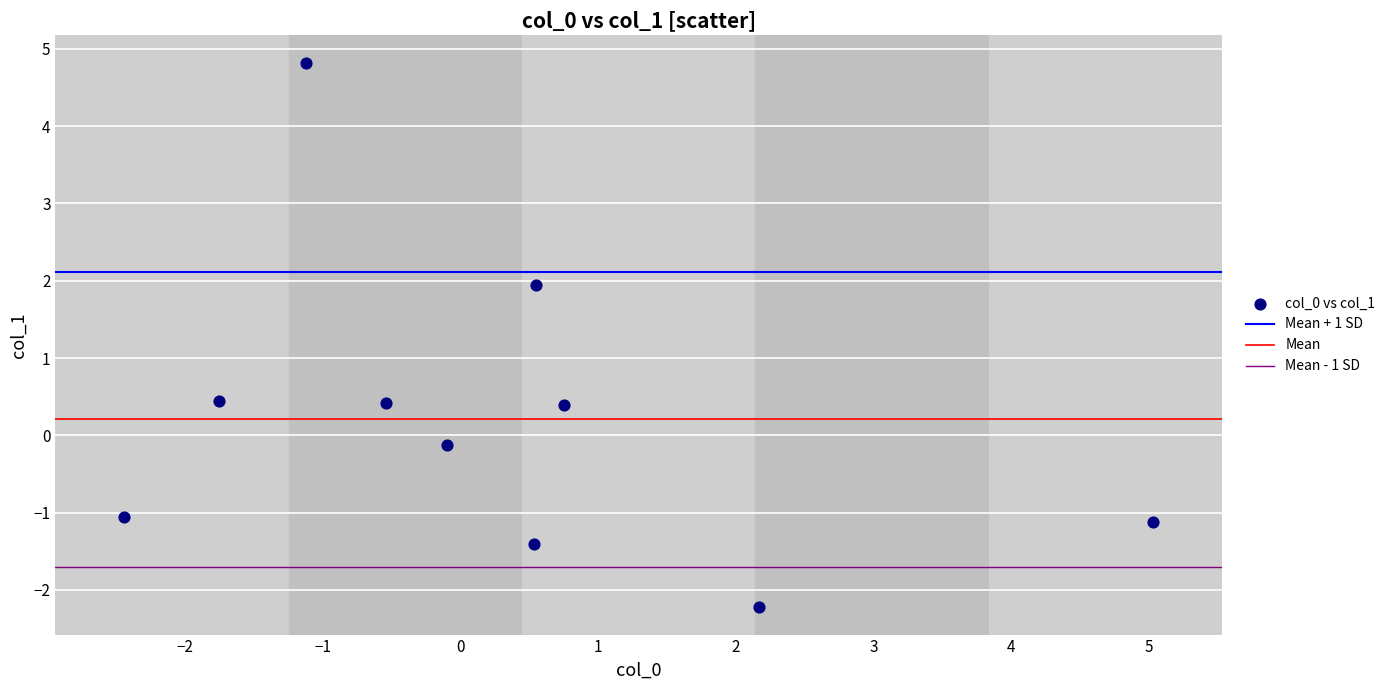

What is the range of X values (max minus min)?

7.5